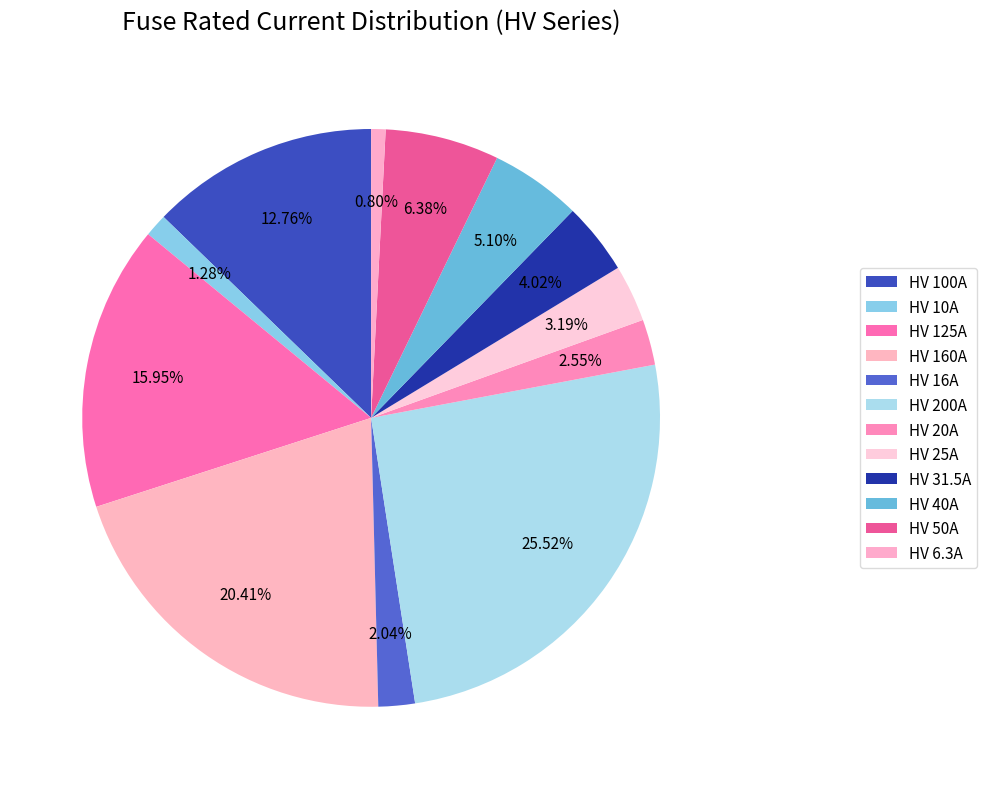

How many segments does this pie chart have?

12